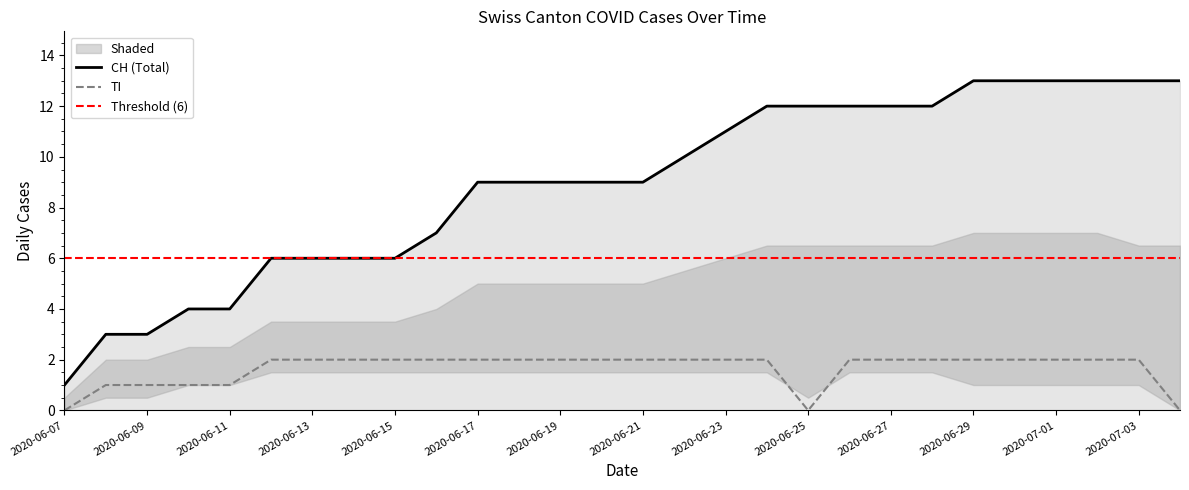

What is the maximum value for CH (Total)?

13